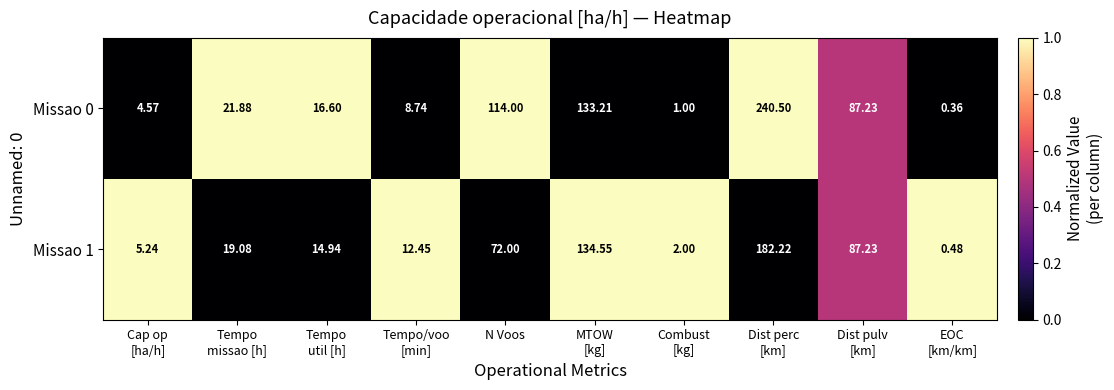

Which series has the widest spread of values?

Missao 0